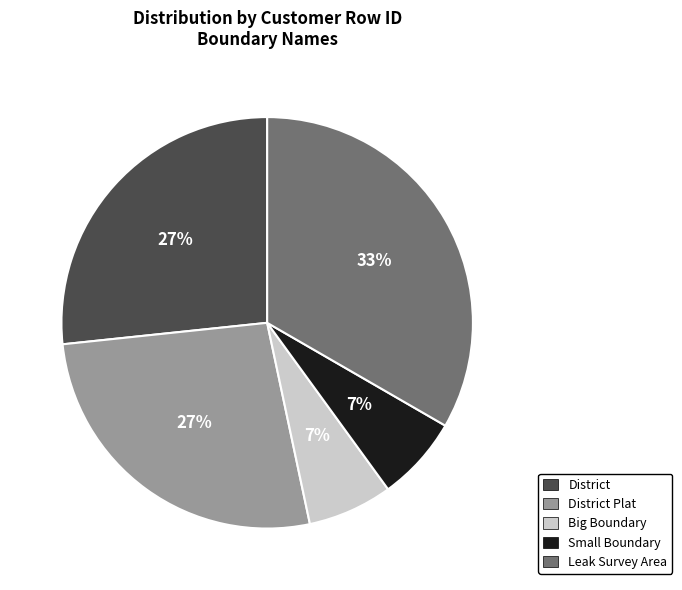

True or false: Big Boundary accounts for 7% of the total.

True